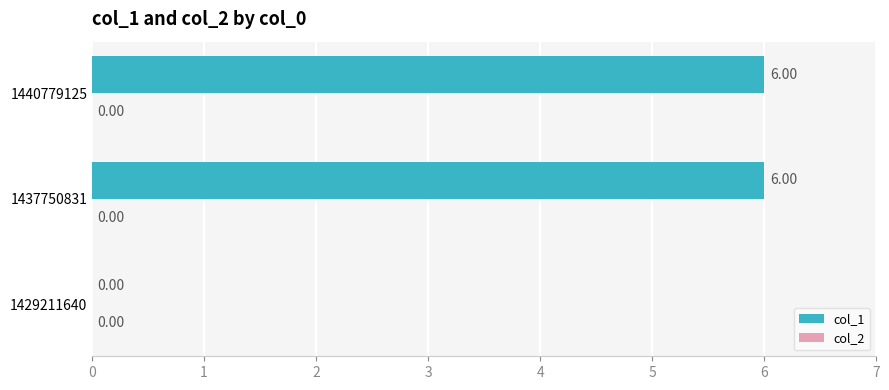

Which has a higher value, 1429211640 or 1437750831?

1437750831